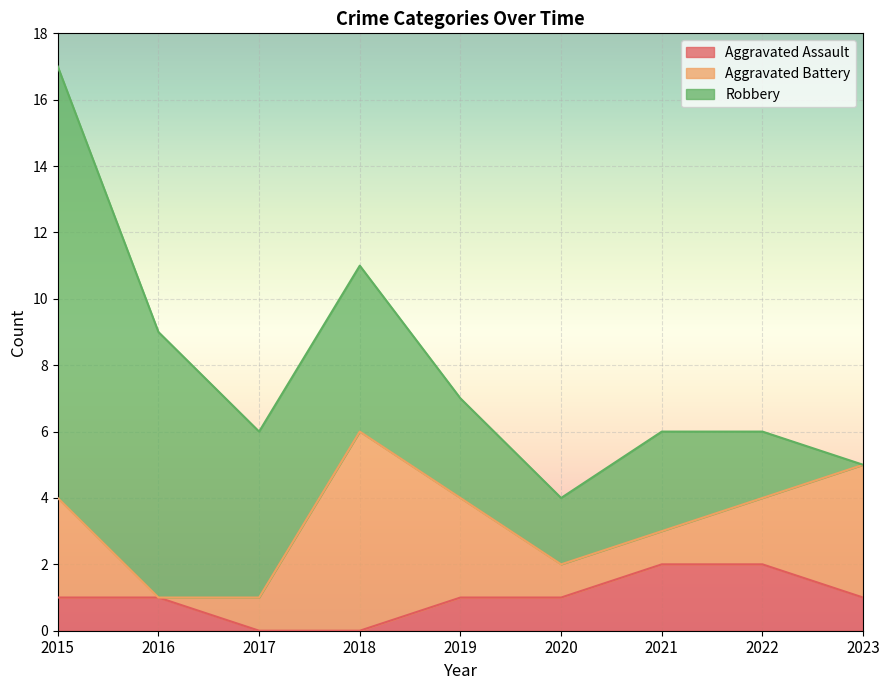

What is the difference between the maximum and second lowest values in the Aggravated Assault series?

2